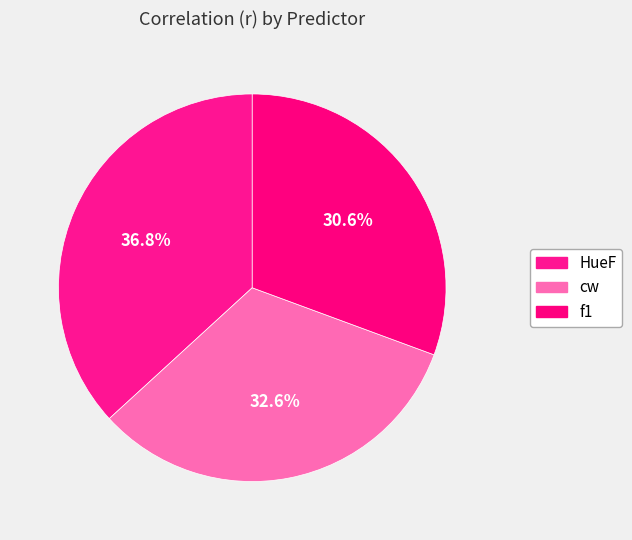

Is there any slice that represents more than half of the pie?

No